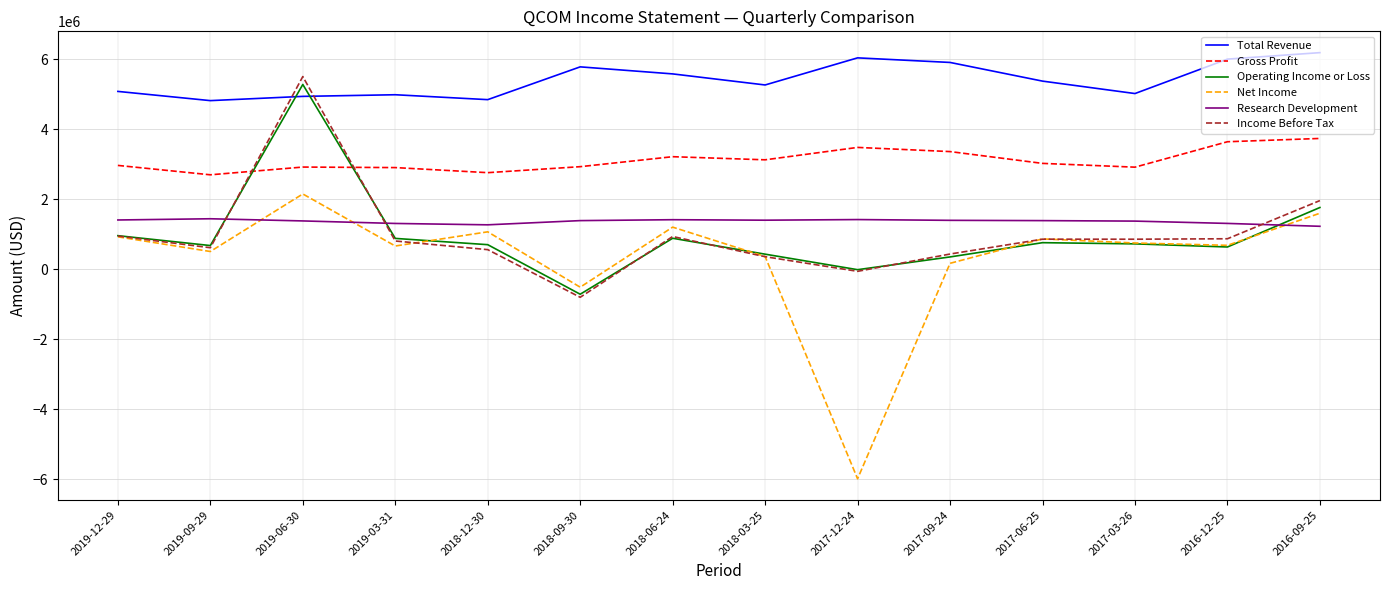

Which series changed the most between 2018-06-24 and 2017-12-24?

Net Income